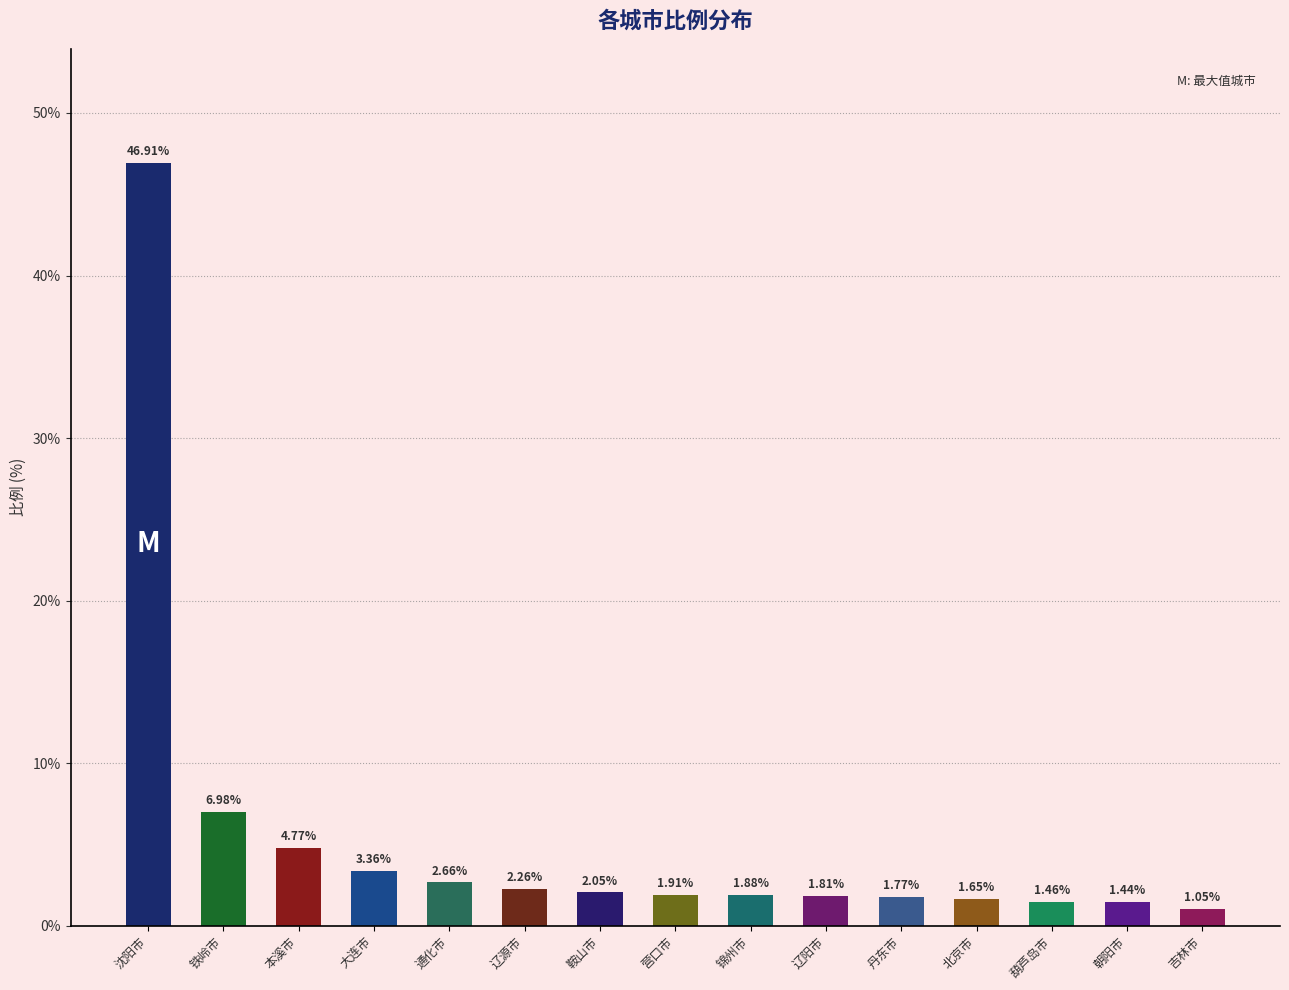

What position from the left is 辽阳市?

10